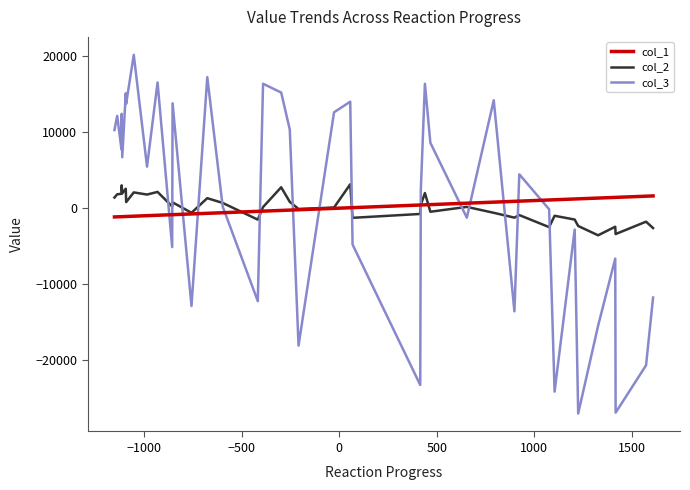

Which series has the widest spread of values?

col_3